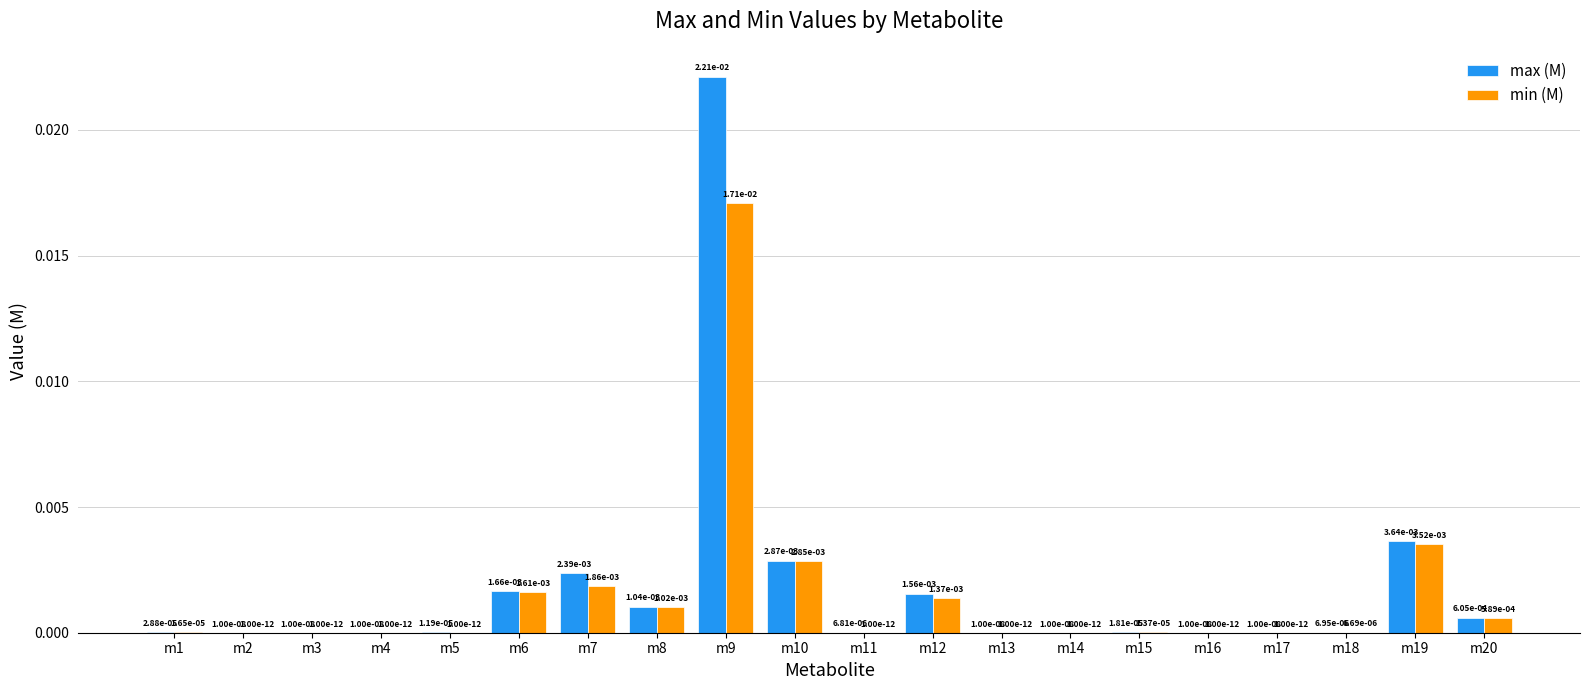

The min (M) series shows 0.0 at m16. True or false?

True